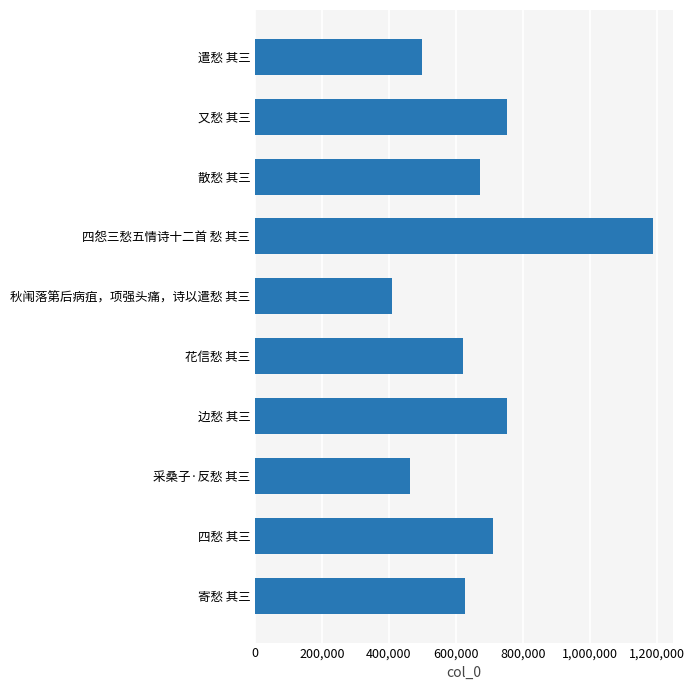

How many data points does each series have?

10